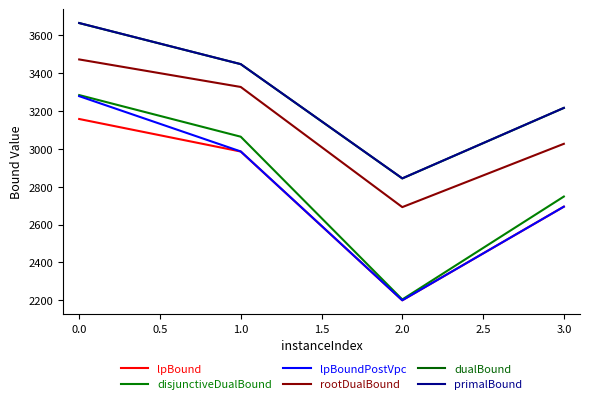

In disjunctiveDualBound, how many points are lower than both neighbors (excluding endpoints)?

1